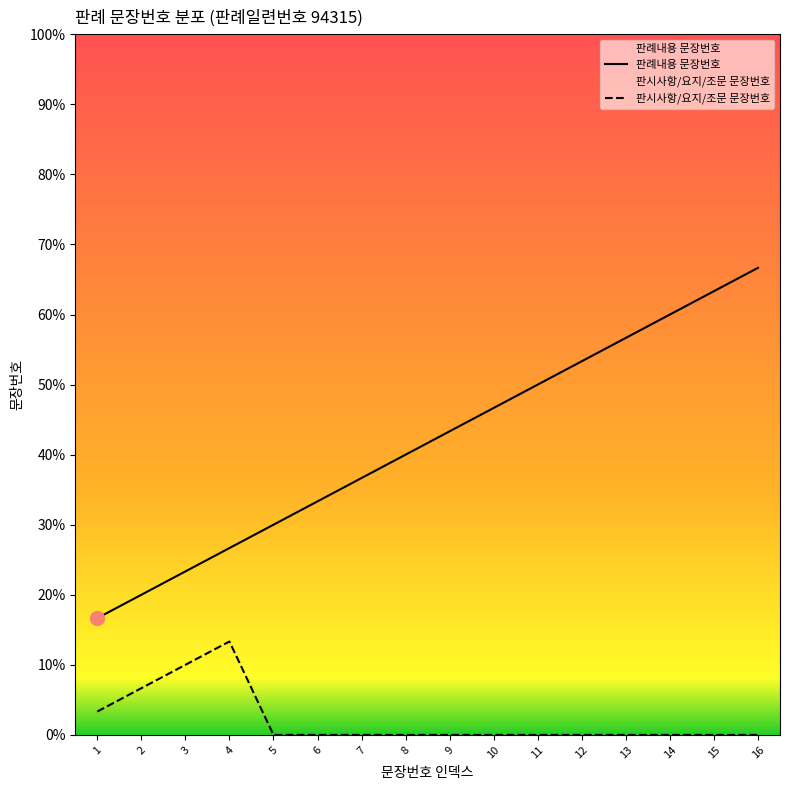

Which series reaches the minimum Y coordinate?

판시사항/요지/조문 문장번호